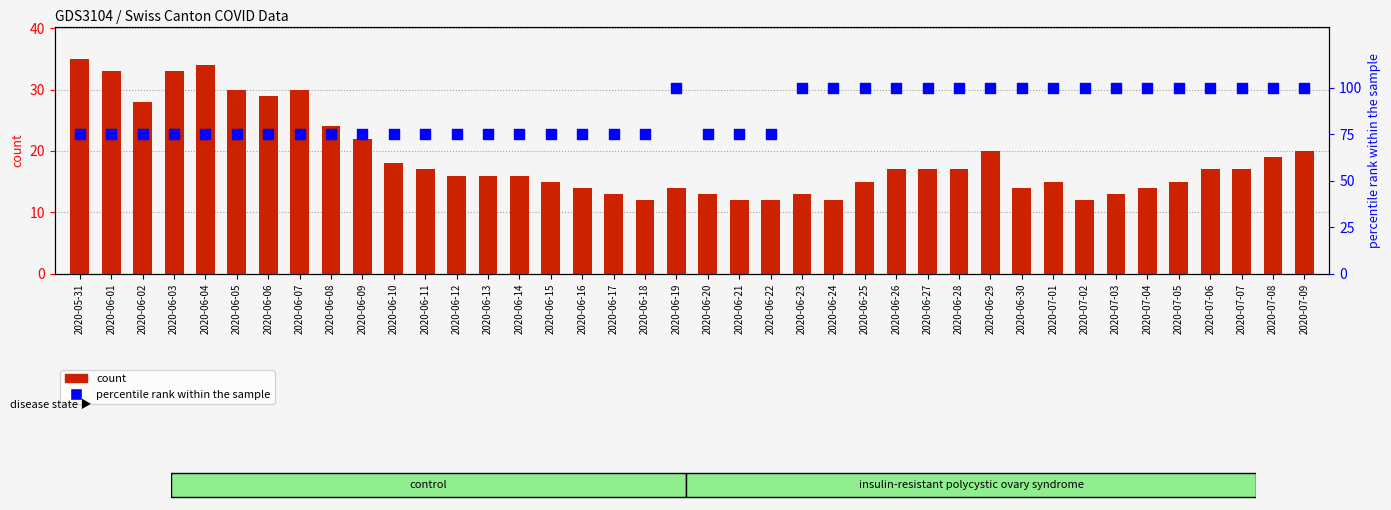

What is the total value across all series at 2020-06-27?

117